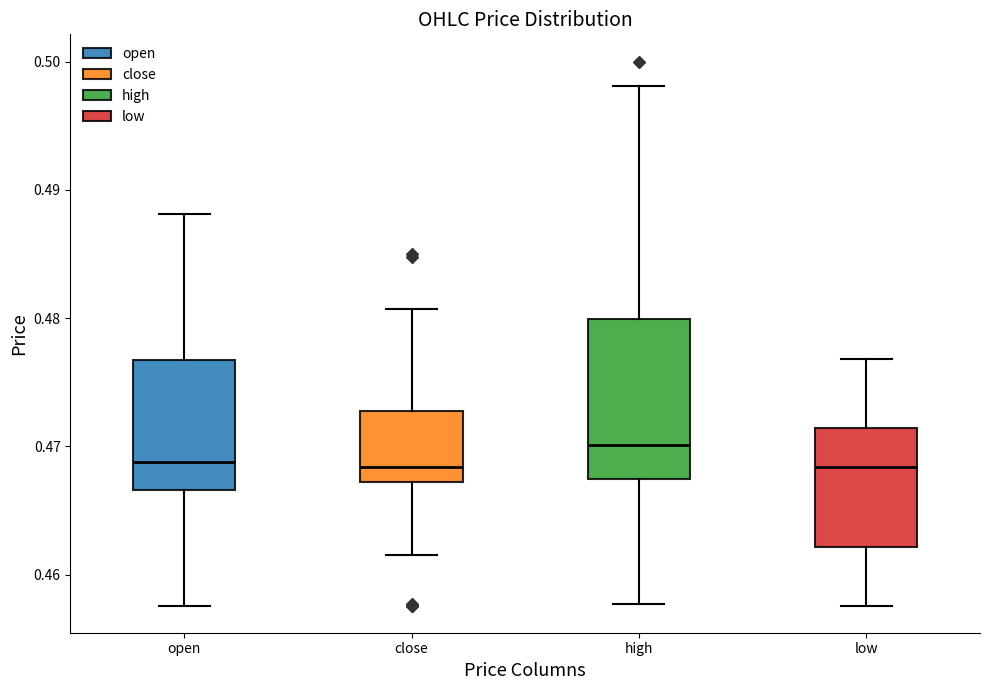

Which box has the highest median line?

high